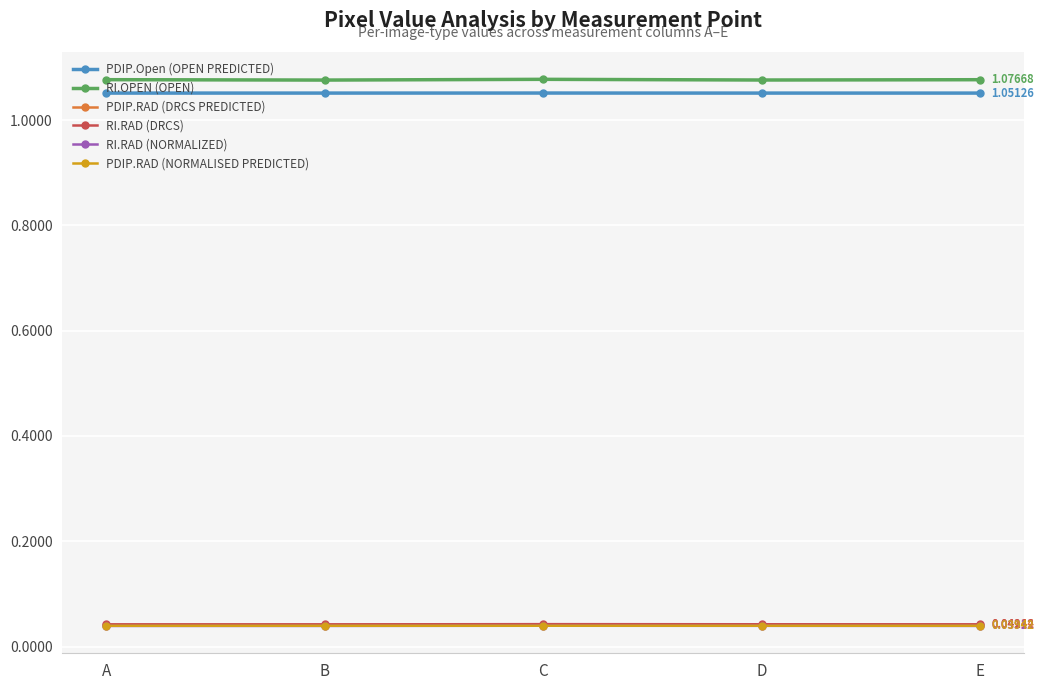

True or false: PDIP.RAD (NORMALISED PREDICTED) has more than 2 points higher than both neighbors.

False